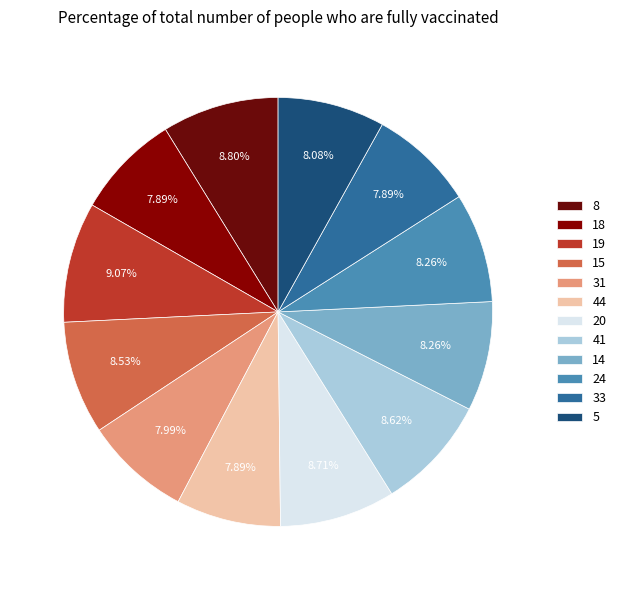

Count the number of slices in the pie.

12